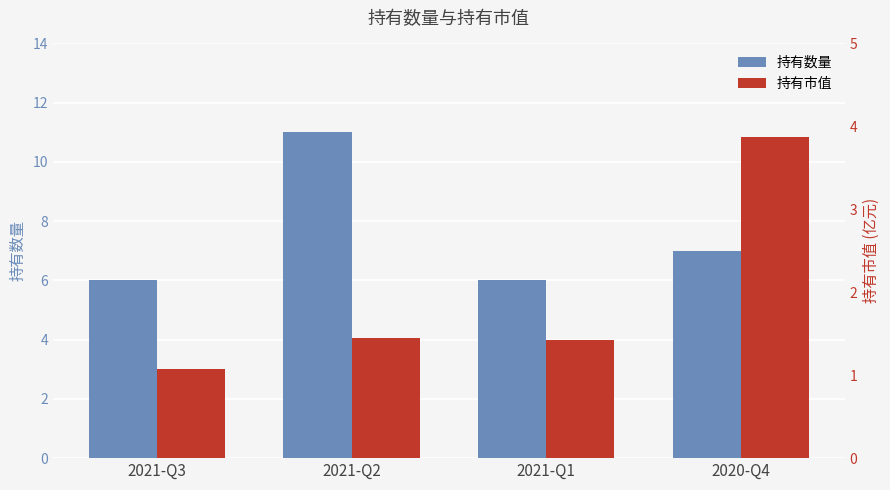

Reading left to right, list all the values displayed in this chart.

持有数量: 6.0	11.0	6.0	7.0
持有市值: 1.1	1.4	1.4	3.9